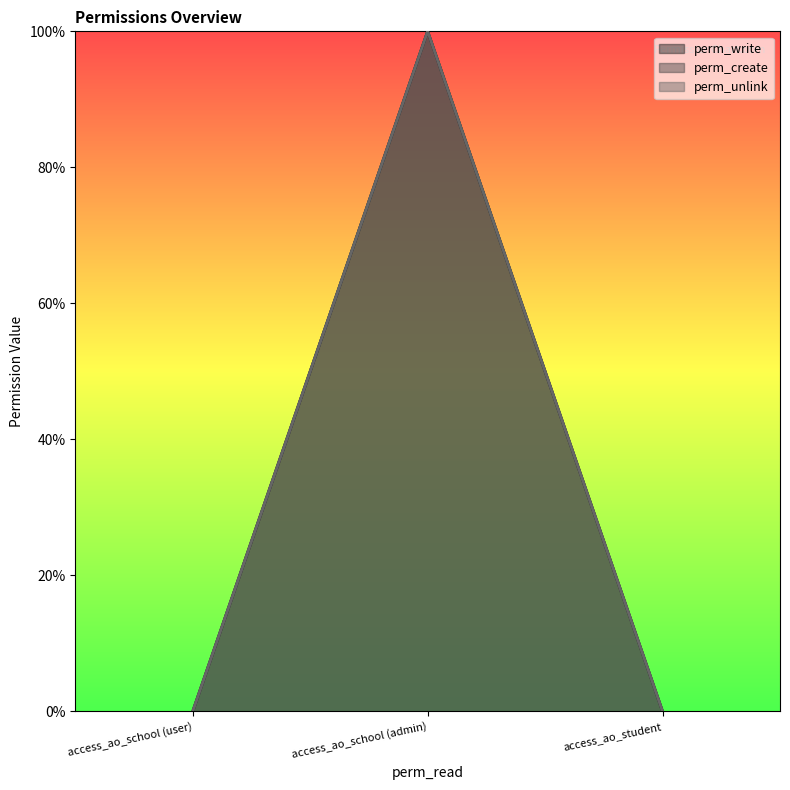

What is the maximum value shown in the chart?

1